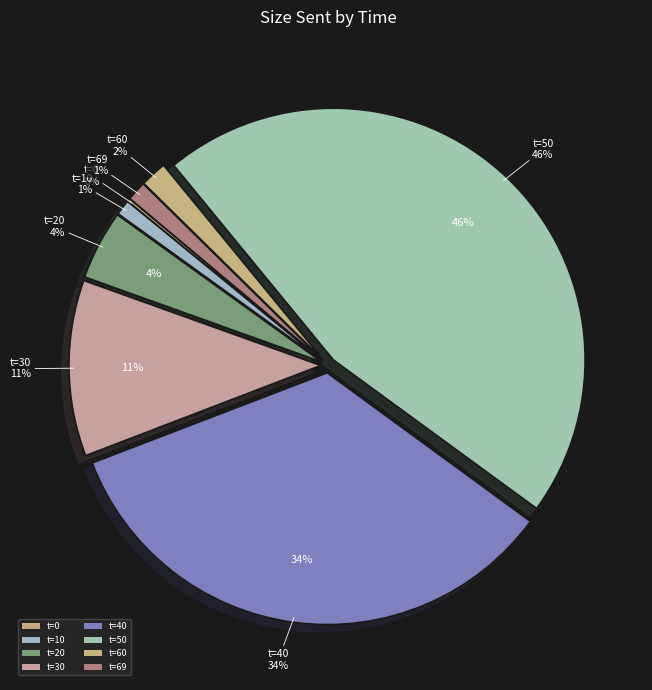

Is the sum of 30 and 0 greater than half?

No